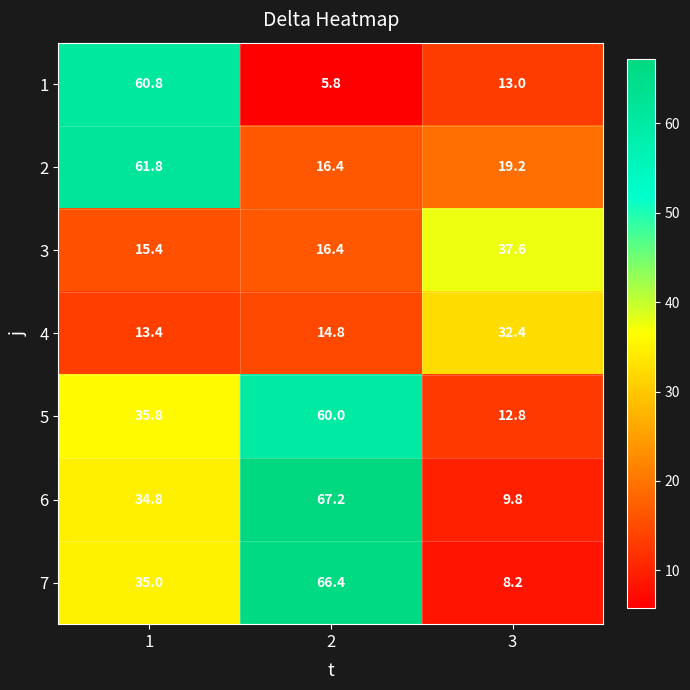

Is it true that 1 equals 8.2 at 2?

False